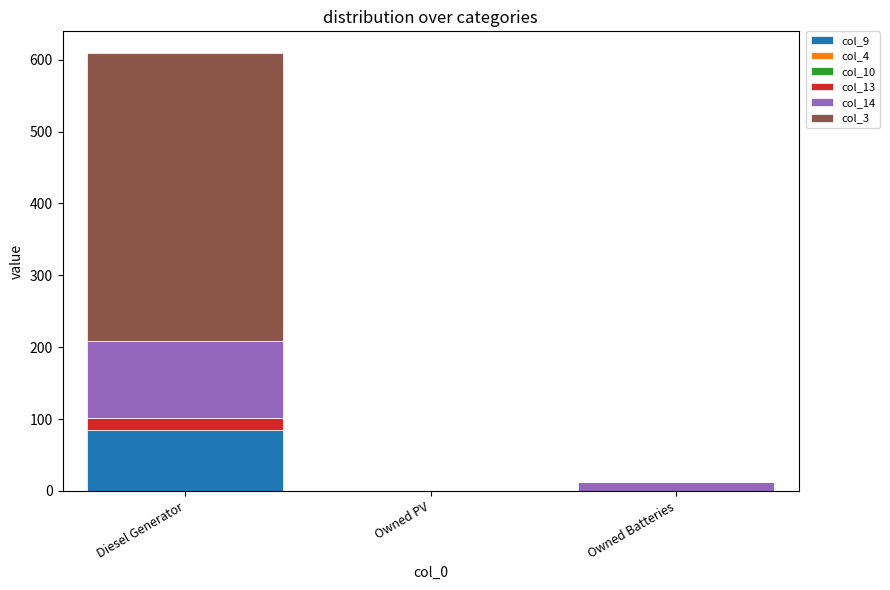

Is it true that col_9 equals 142 at Diesel Generator?

False